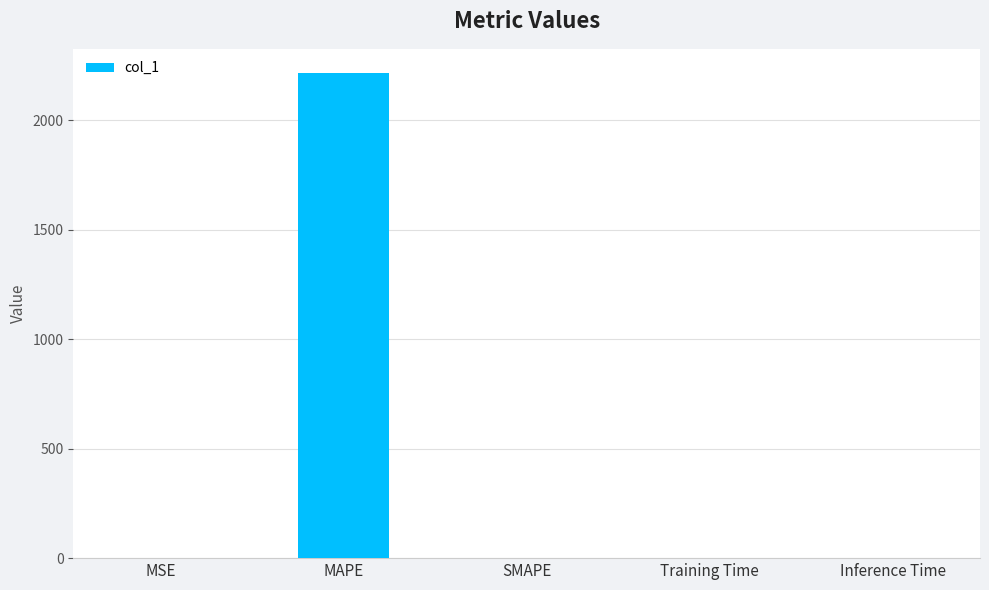

The chart shows a value of 879.4 at SMAPE. True or false?

False